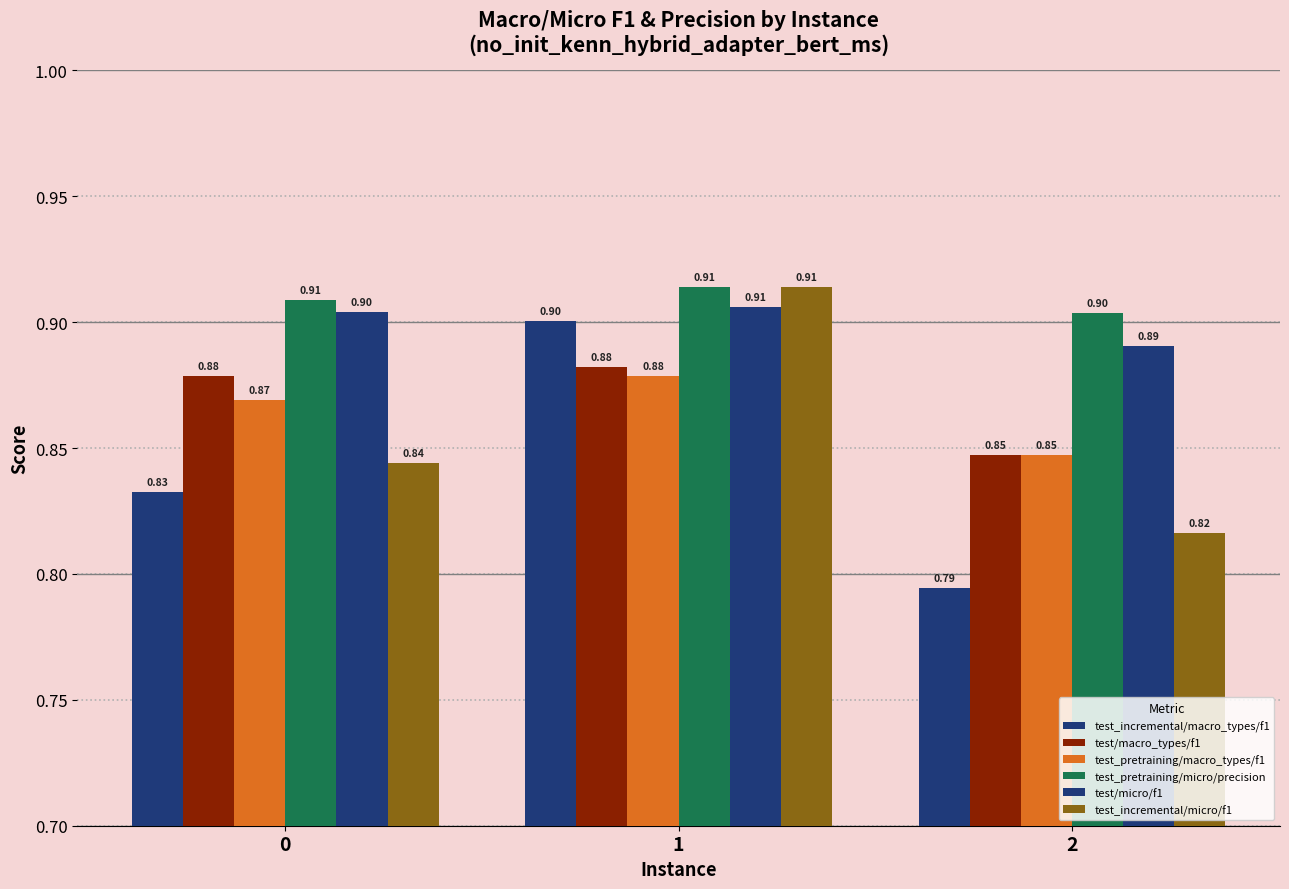

The test/macro_types/f1 series shows 0.2 at 0. True or false?

False